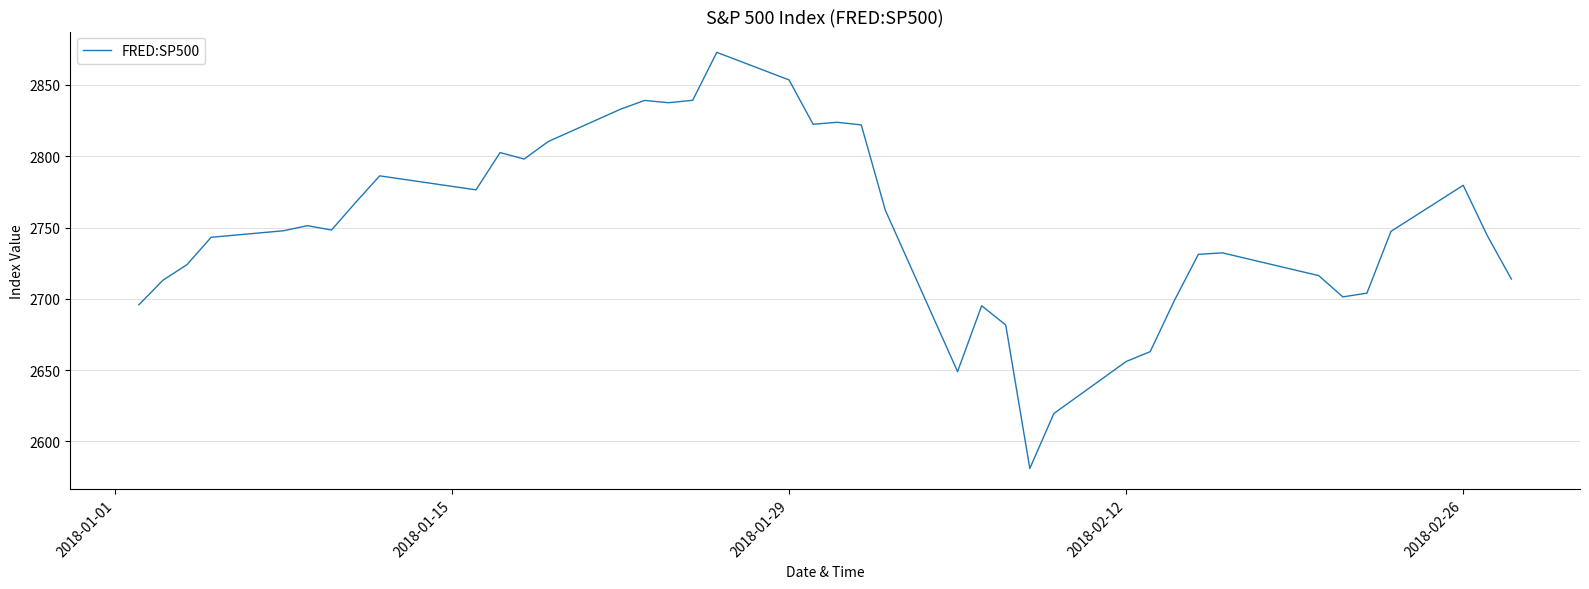

How many lines are shown in the chart?

1